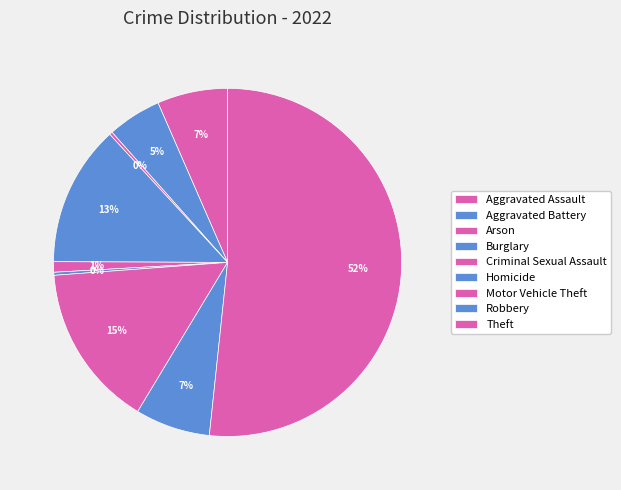

Rank the categories by value from highest to lowest.

Theft, Motor Vehicle Theft, Burglary, Robbery, Aggravated Assault, Aggravated Battery, Criminal Sexual Assault, Arson, Homicide